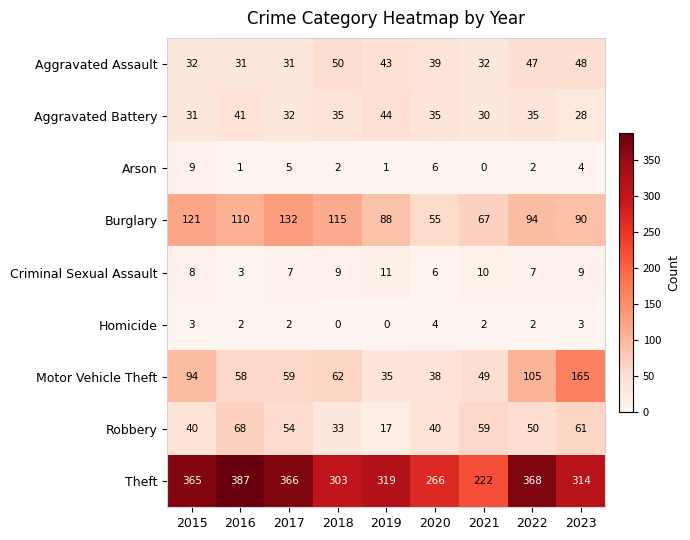

What is the greatest value displayed?

387